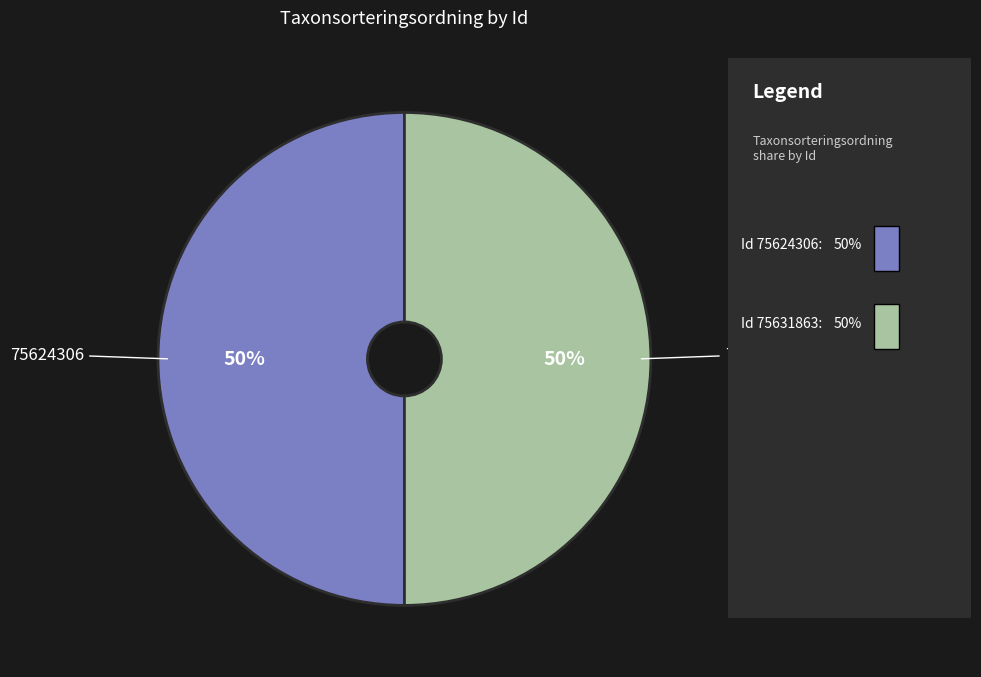

To the nearest percent, what percentage of the pie is 75631863?

50%